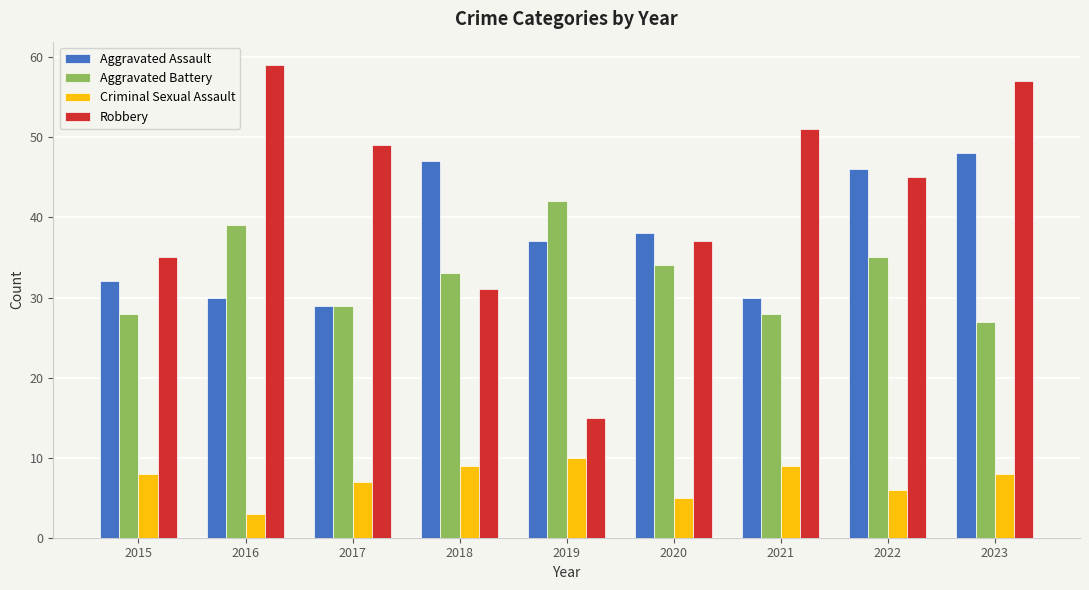

How many values in the Criminal Sexual Assault series are below 8?

4